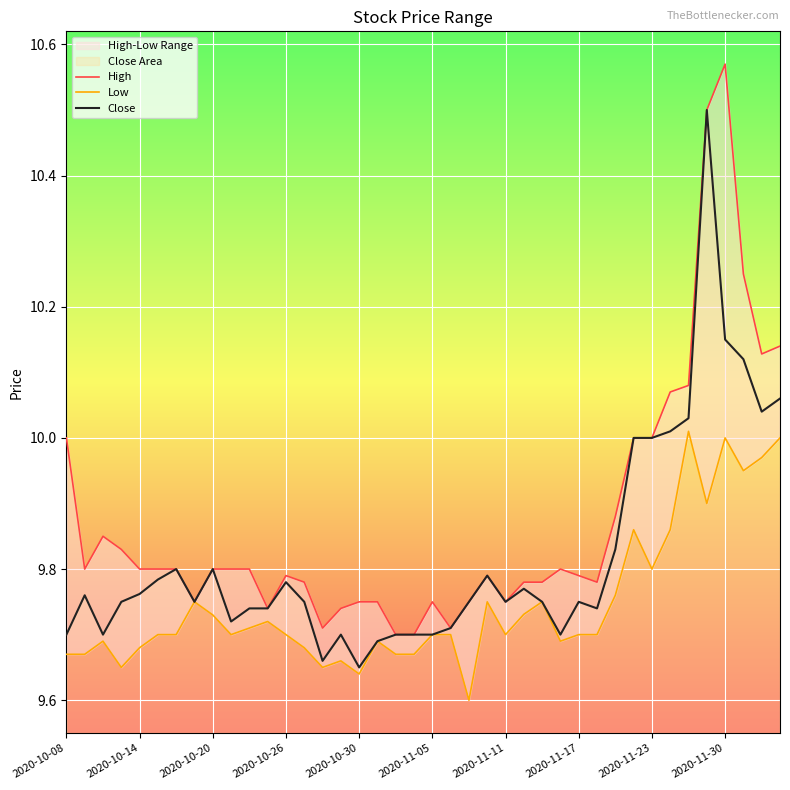

What is the lowest value of the Low series?

9.6